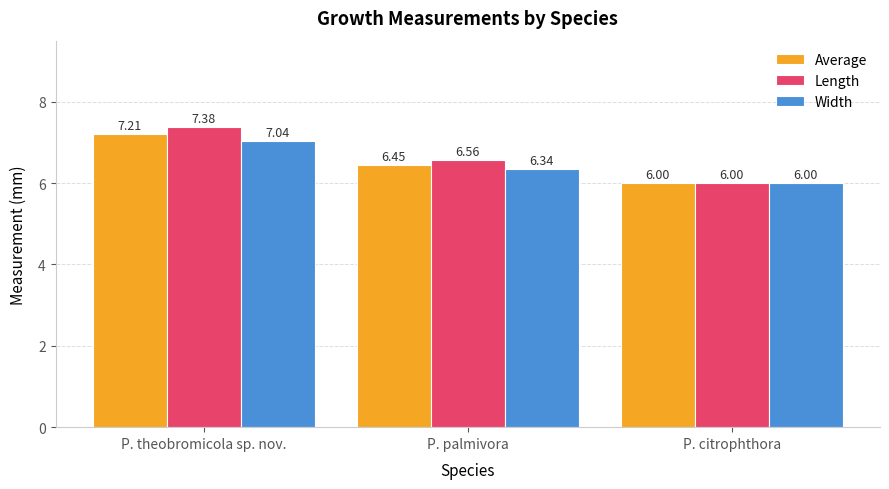

What position from the right is P. palmivora?

2